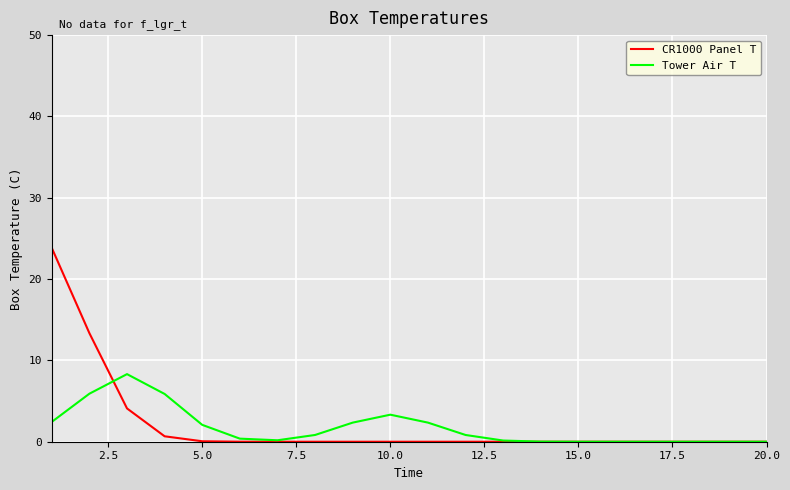

What is the greatest value displayed?

23.8